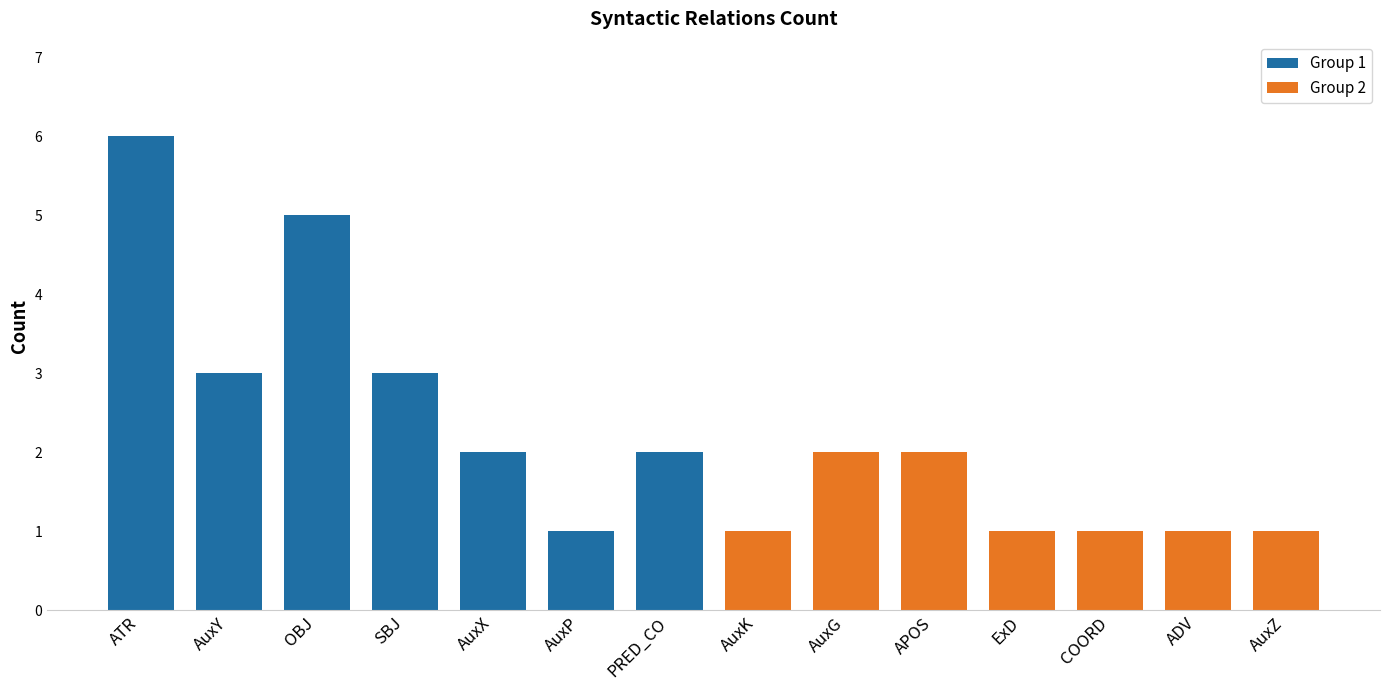

Which category has the highest value across all series?

ATR